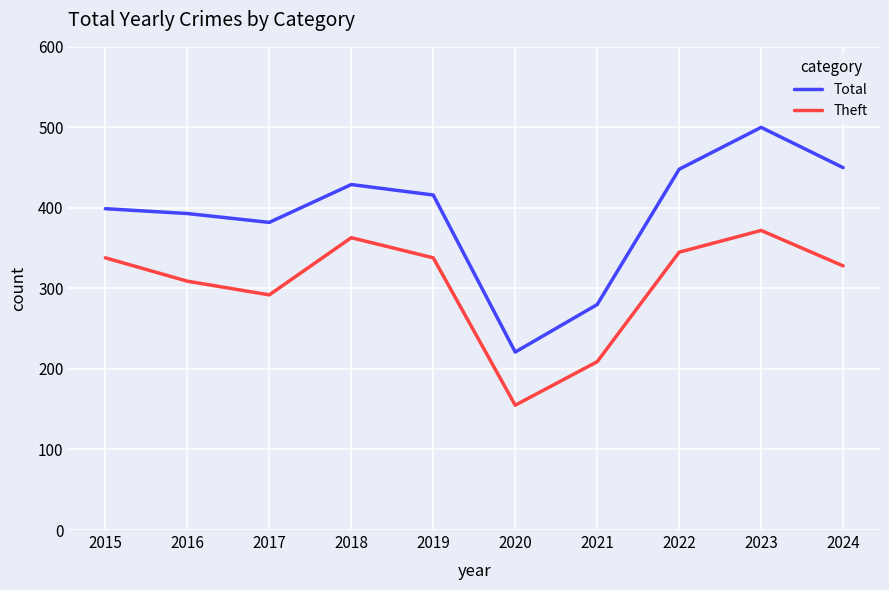

True or false: Total has a value of 660 at 2024.

False